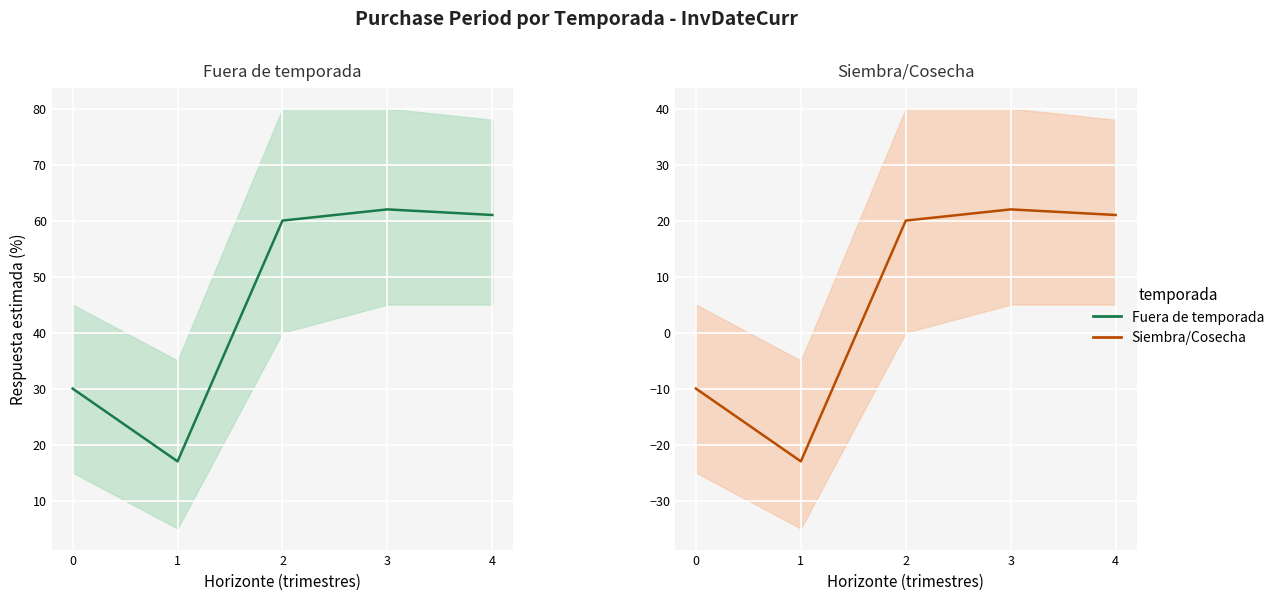

The chart shows a value of 21 at 4. True or false?

True